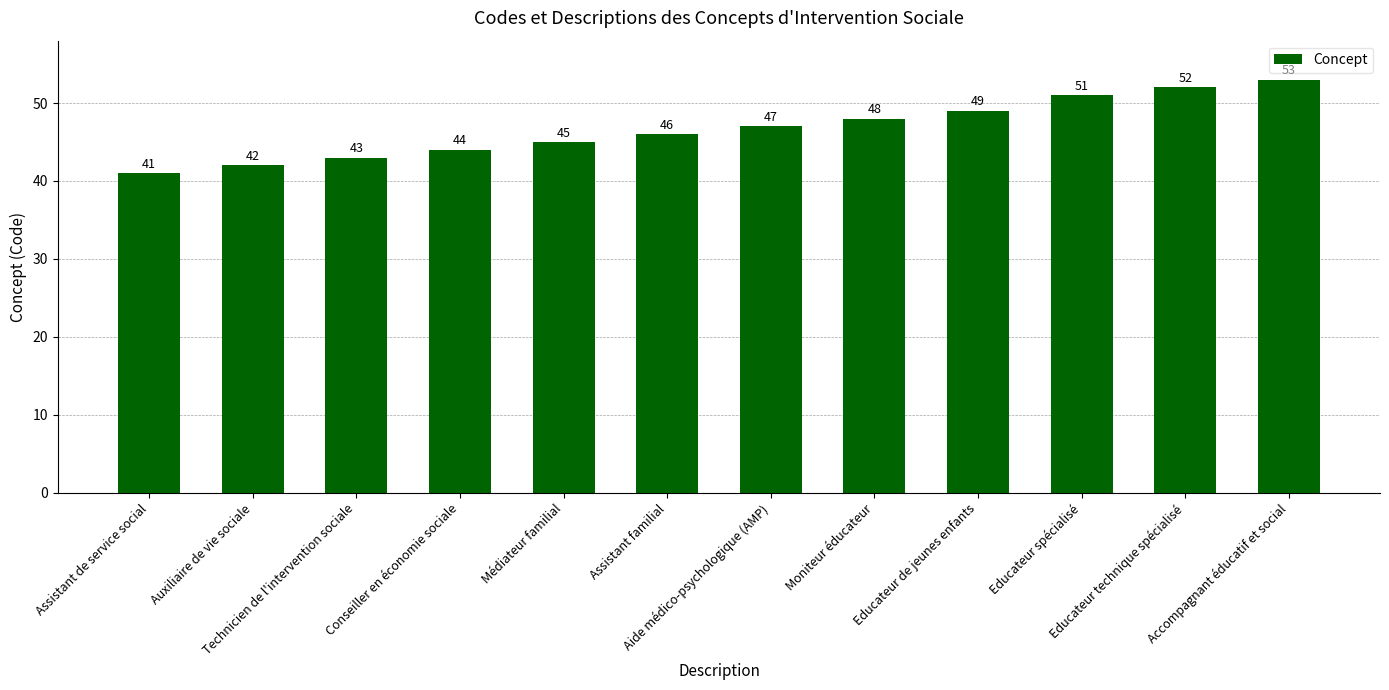

Rank the categories by value from highest to lowest.

Accompagnant éducatif et social, Educateur technique spécialisé, Educateur spécialisé, Educateur de jeunes enfants, Moniteur éducateur, Aide médico-psychologique (AMP), Assistant familial, Médiateur familial, Conseiller en économie sociale, Technicien de l'intervention sociale, Auxiliaire de vie sociale, Assistant de service social